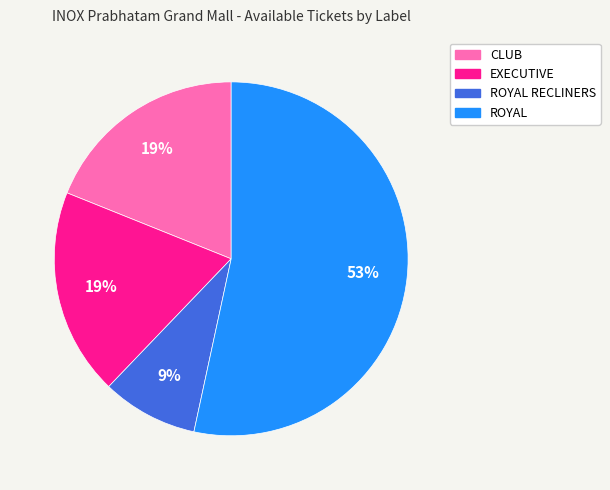

To the nearest percent, what is the average slice percentage?

25%